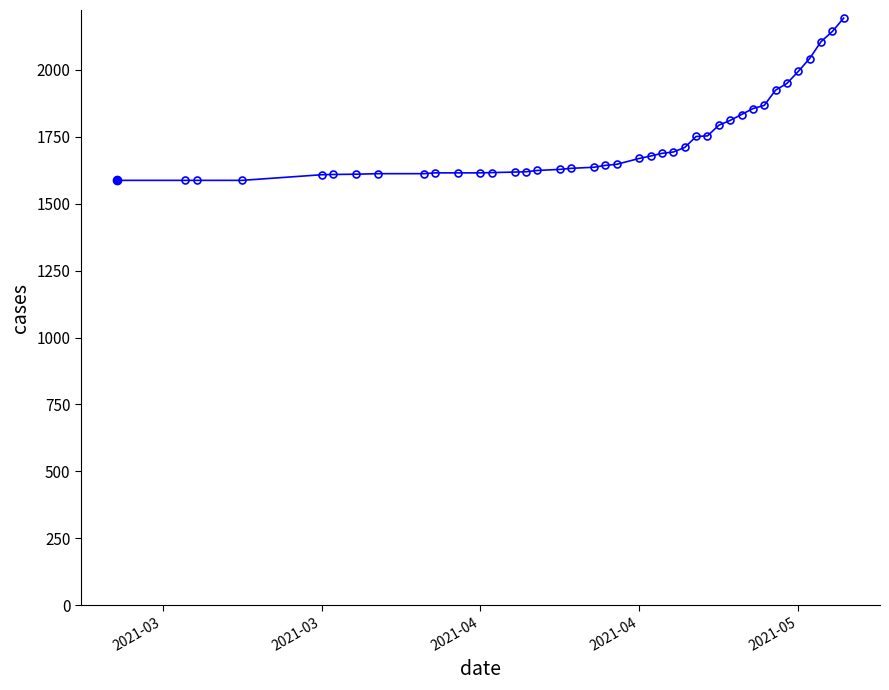

What is the difference between the maximum and minimum values?

606